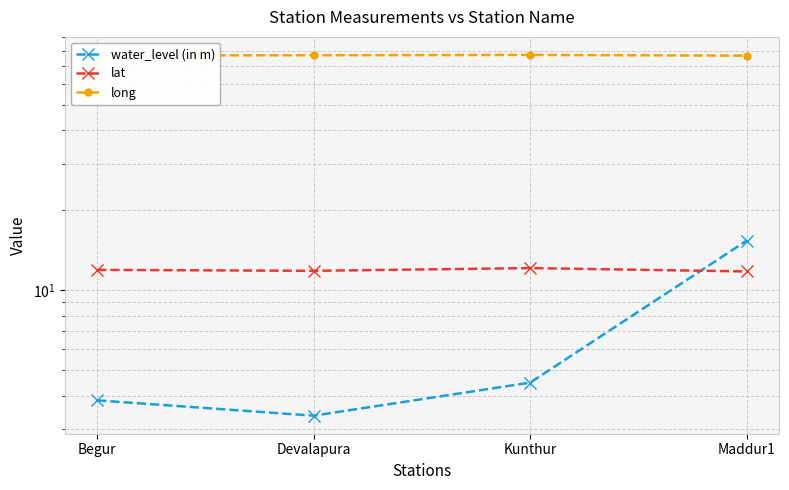

What is the difference between the long values at Maddur1 and Devalapura?

0.3